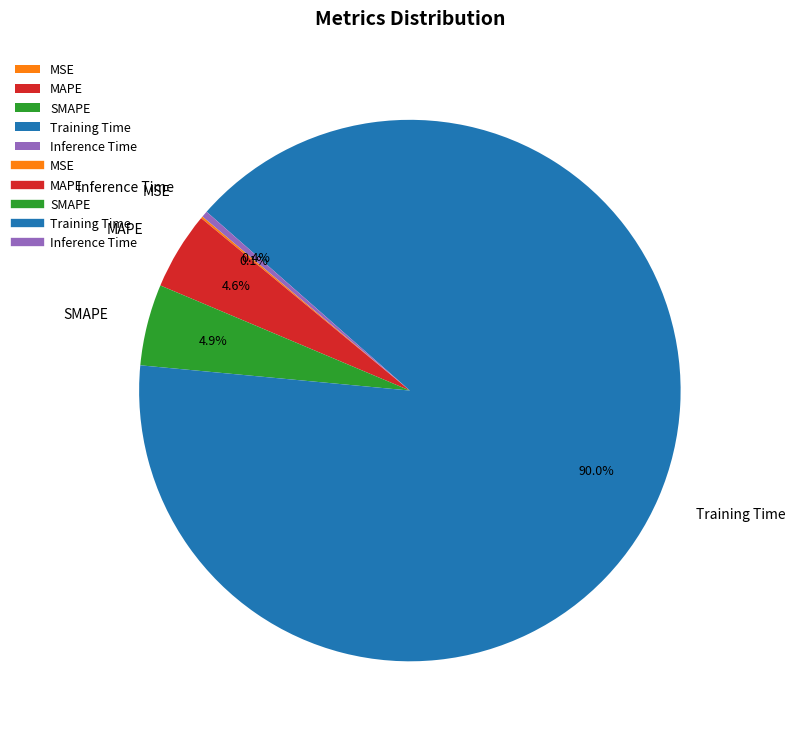

Is there a majority slice in this chart?

Yes